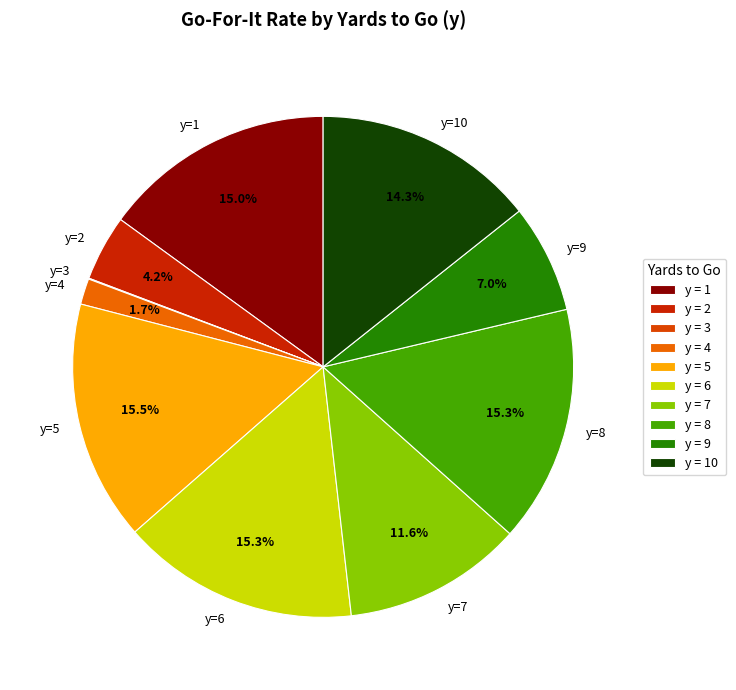

Does any single category account for the majority?

No